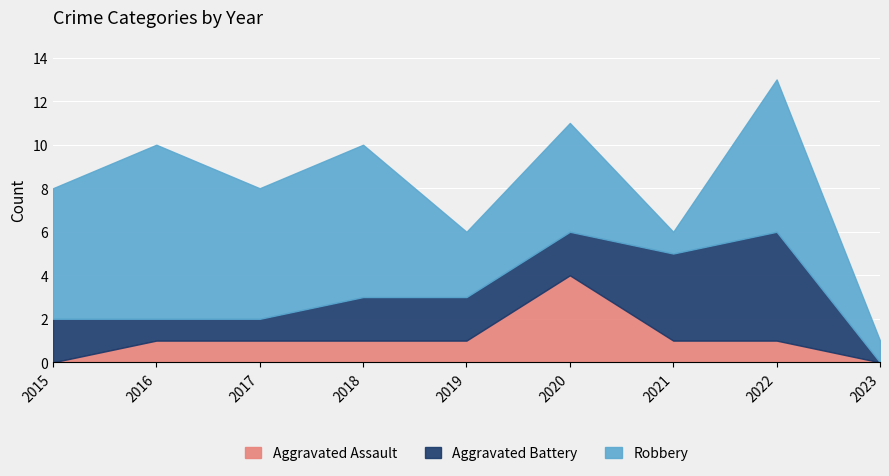

True or false: Aggravated Battery has more than 2 points higher than both neighbors.

False